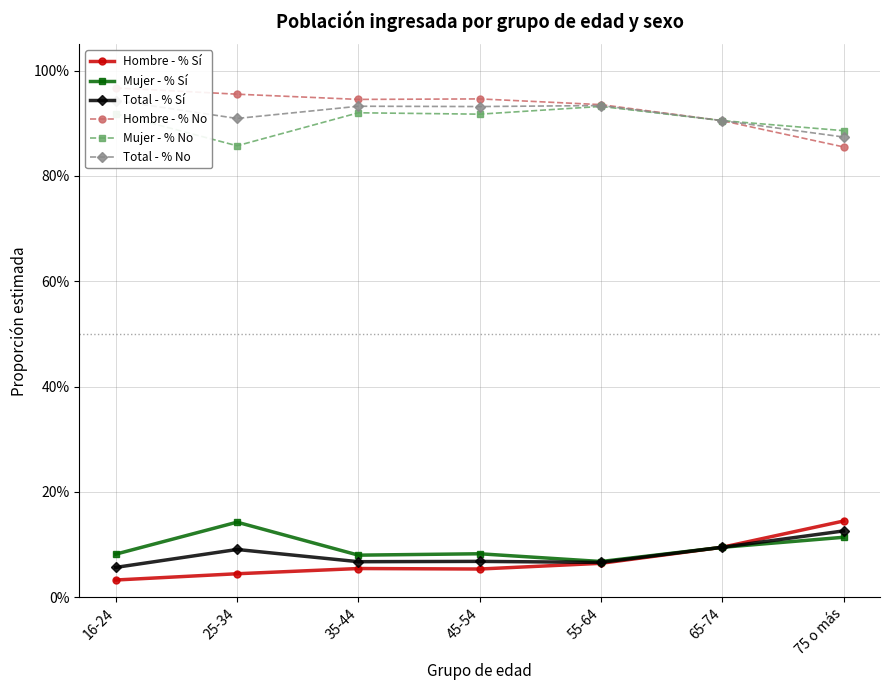

Reading left to right, what are all the values shown in this chart?

Hombre - % Sí: 0.0	0.0	0.1	0.1	0.1	0.1	0.1
Mujer - % Sí: 0.1	0.1	0.1	0.1	0.1	0.1	0.1
Total - % Sí: 0.1	0.1	0.1	0.1	0.1	0.1	0.1
Hombre - % No: 1.0	1.0	0.9	0.9	0.9	0.9	0.9
Mujer - % No: 0.9	0.9	0.9	0.9	0.9	0.9	0.9
Total - % No: 0.9	0.9	0.9	0.9	0.9	0.9	0.9